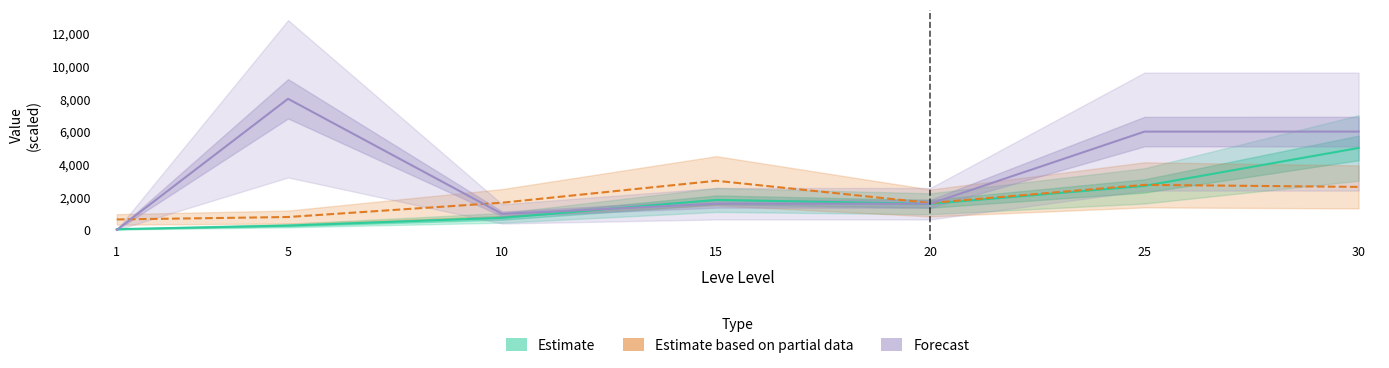

What are all the series names shown in the legend?

Estimate, Estimate based on partial data, Forecast